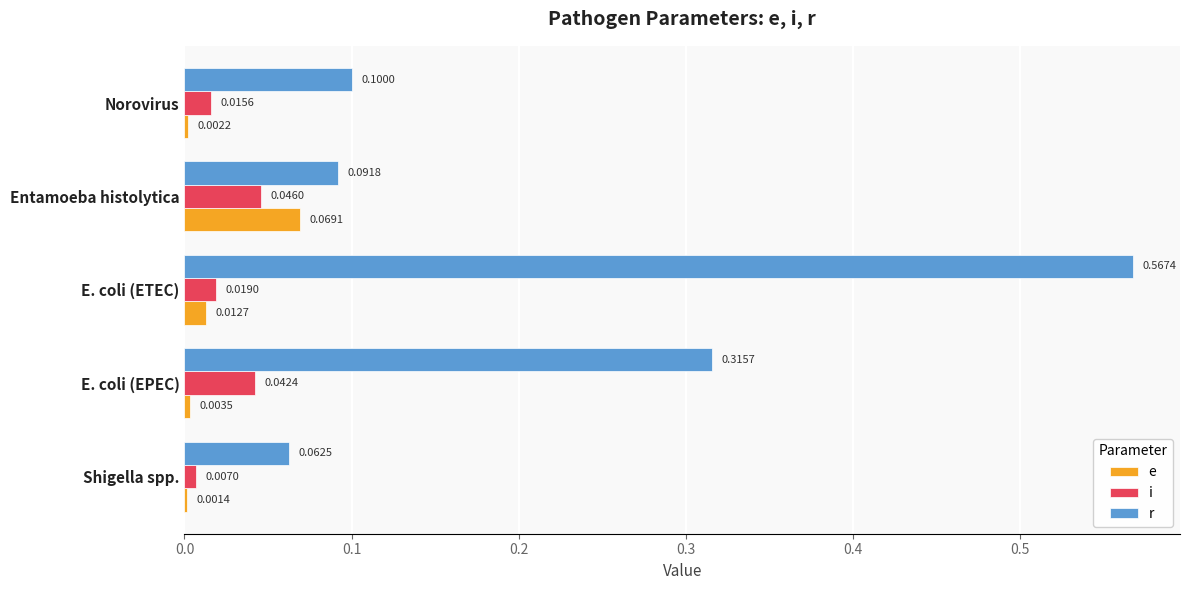

Is the value of r at Shigella spp. greater than the value of i at E. coli (EPEC)?

Yes